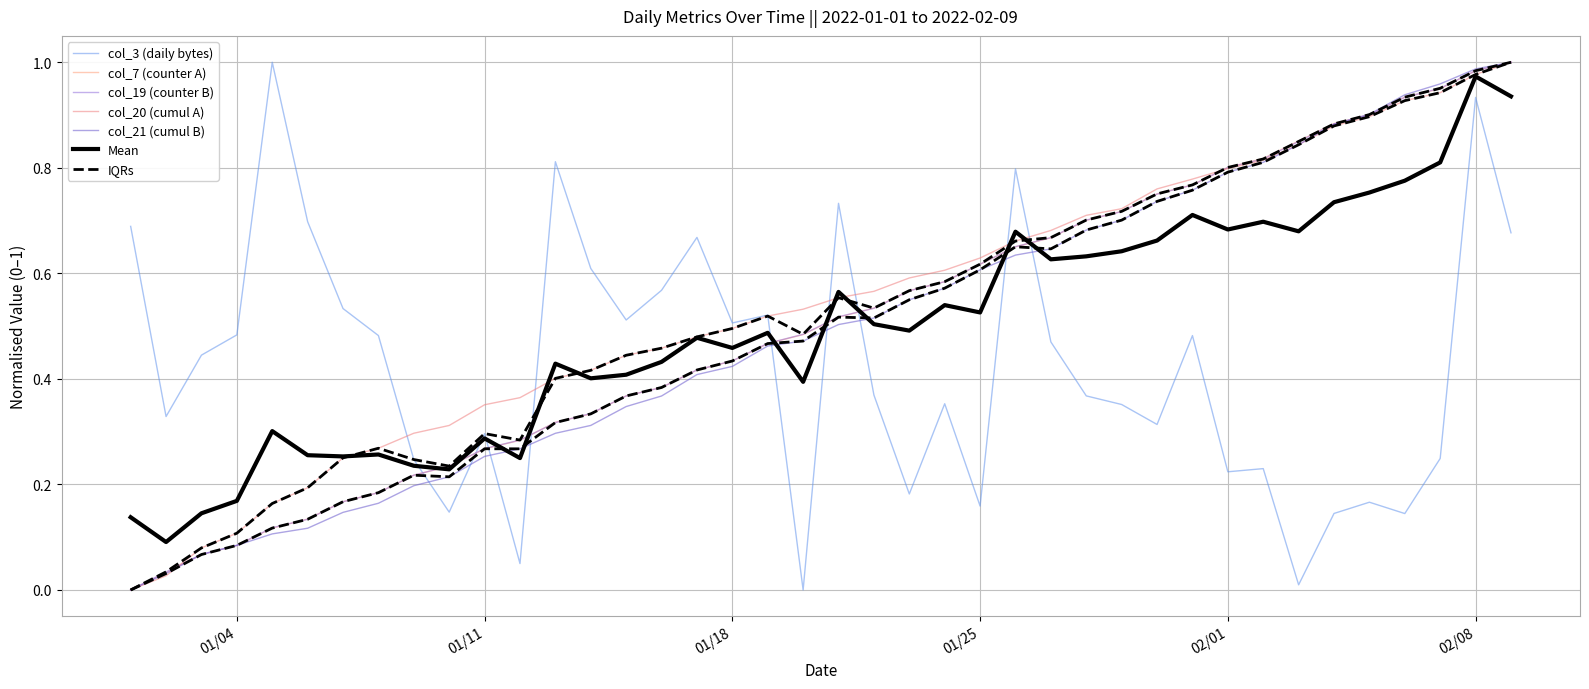

True or false: col_21 and col_20 intersect in this chart.

True